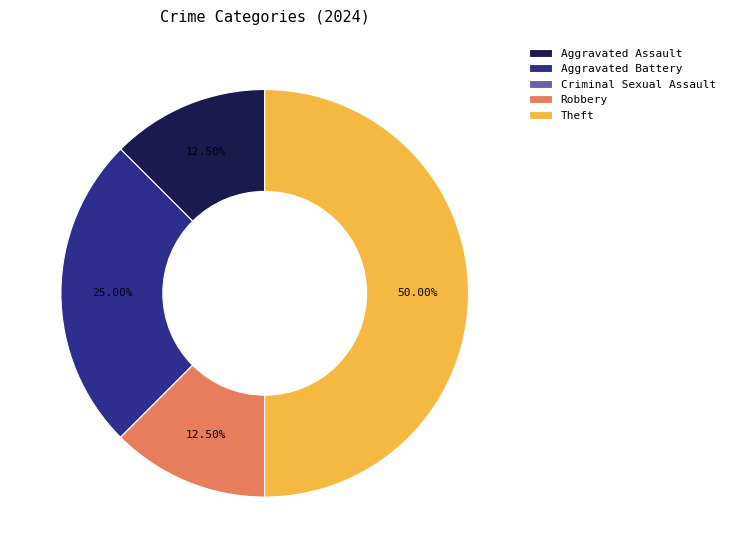

Which has a higher value, Robbery or Aggravated Battery?

Aggravated Battery